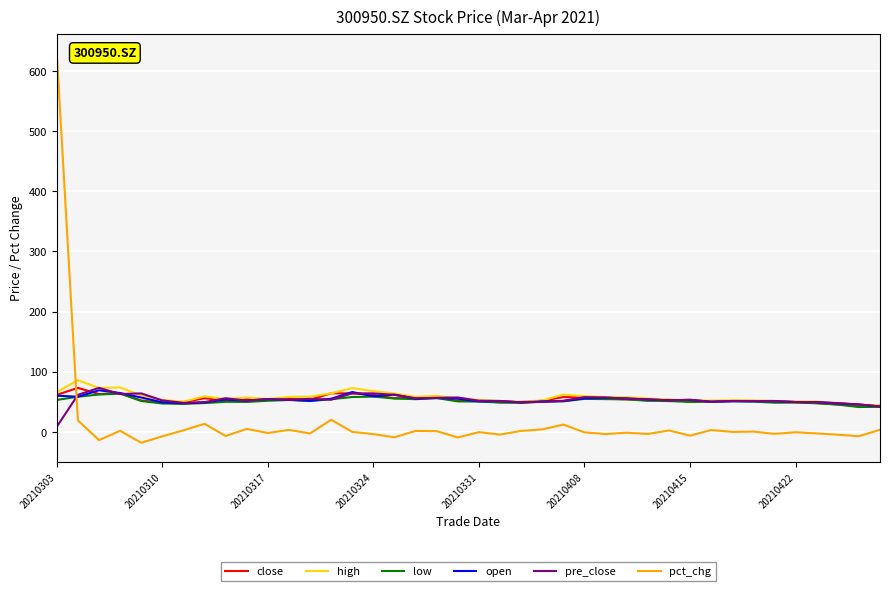

In high, how many points are higher than both neighbors (excluding endpoints)?

9